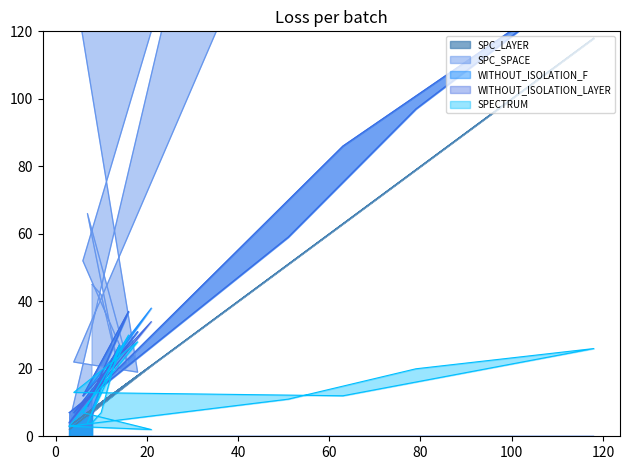

Which series has the largest total across all categories?

SPC_SPACE